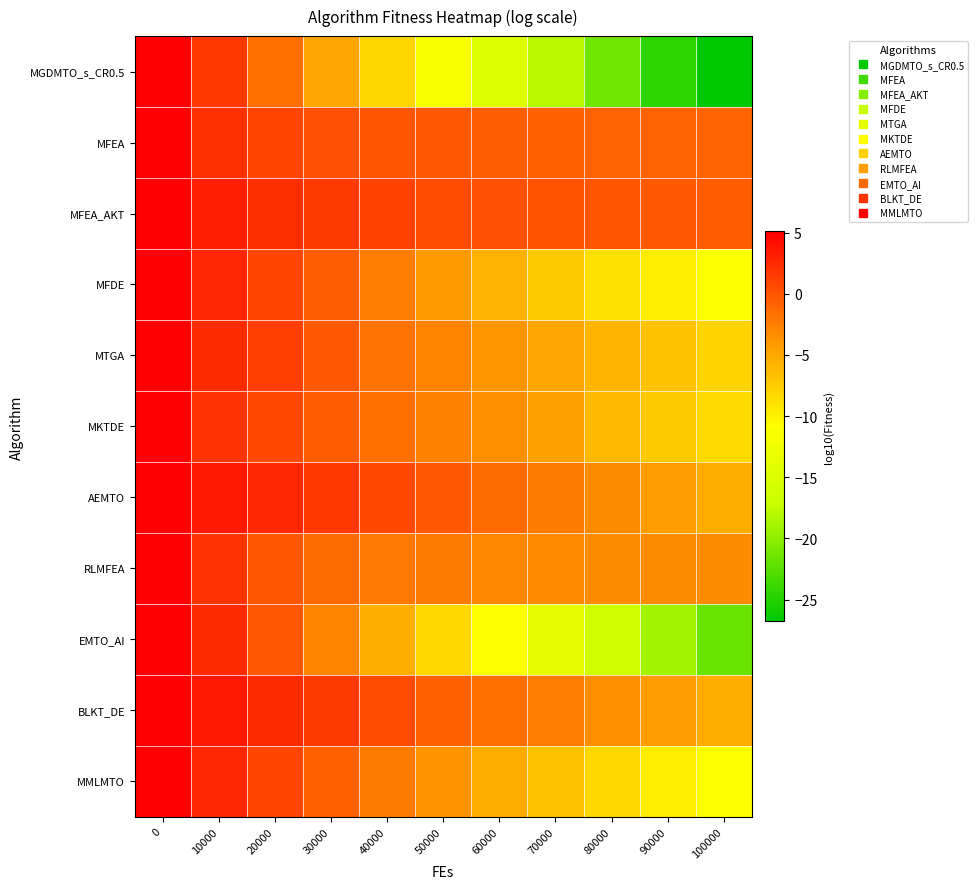

Reading right to left, transcribe all the data shown in this chart.

MGDMTO_s_CR0.5: 100000=-26.8	90000=-24.6	80000=-21.4	70000=-18.0	60000=-14.7	50000=-11.4	40000=-8.1	30000=-4.9	20000=-1.6	10000=1.6	0=5.1
MFEA: 100000=-0.9	90000=-0.9	80000=-0.8	70000=-0.7	60000=-0.5	50000=-0.3	40000=-0.1	30000=0.3	20000=0.9	10000=2.2	0=5.1
MFEA_AKT: 100000=-0.4	90000=-0.3	80000=-0.1	70000=0.1	60000=0.3	50000=0.6	40000=1.0	30000=1.6	20000=2.3	10000=3.2	0=5.1
MFDE: 100000=-11.3	90000=-9.7	80000=-8.8	70000=-7.3	60000=-5.8	50000=-4.2	40000=-2.4	30000=-0.6	20000=1.0	10000=2.8	0=5.1
MTGA: 100000=-7.9	90000=-6.8	80000=-5.9	70000=-4.9	60000=-4.0	50000=-3.0	40000=-1.8	30000=-0.3	20000=1.3	10000=2.4	0=5.1
MKTDE: 100000=-8.5	90000=-7.3	80000=-6.2	70000=-4.7	60000=-3.5	50000=-2.6	40000=-1.5	30000=-0.4	20000=0.7	10000=1.9	0=5.1
AEMTO: 100000=-5.3	90000=-4.3	80000=-3.3	70000=-2.3	60000=-1.3	50000=-0.3	40000=0.7	30000=1.7	20000=2.7	10000=3.6	0=5.1
RLMFEA: 100000=-3.3	90000=-3.3	80000=-3.3	70000=-3.2	60000=-3.0	50000=-2.3	40000=-2.2	30000=-1.4	20000=-0.1	10000=2.0	0=5.1
EMTO_AI: 100000=-21.7	90000=-19.0	80000=-16.4	70000=-13.7	60000=-11.0	50000=-8.3	40000=-5.6	30000=-2.9	20000=-0.3	10000=2.4	0=5.1
BLKT_DE: 100000=-5.3	90000=-4.4	80000=-3.4	70000=-2.5	60000=-1.6	50000=-0.6	40000=0.5	30000=1.5	20000=2.4	10000=3.7	0=5.1
MMLMTO: 100000=-11.2	90000=-9.7	80000=-8.2	70000=-6.8	60000=-5.3	50000=-3.8	40000=-2.3	30000=-0.7	20000=1.0	10000=2.6	0=5.1